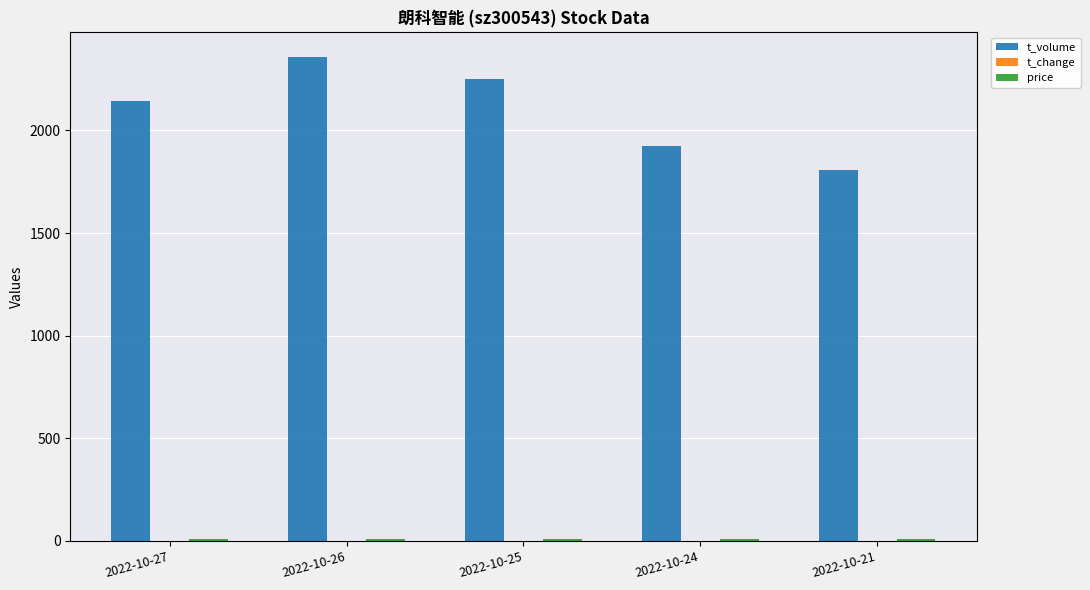

Which series has the largest total across all categories?

t_volume